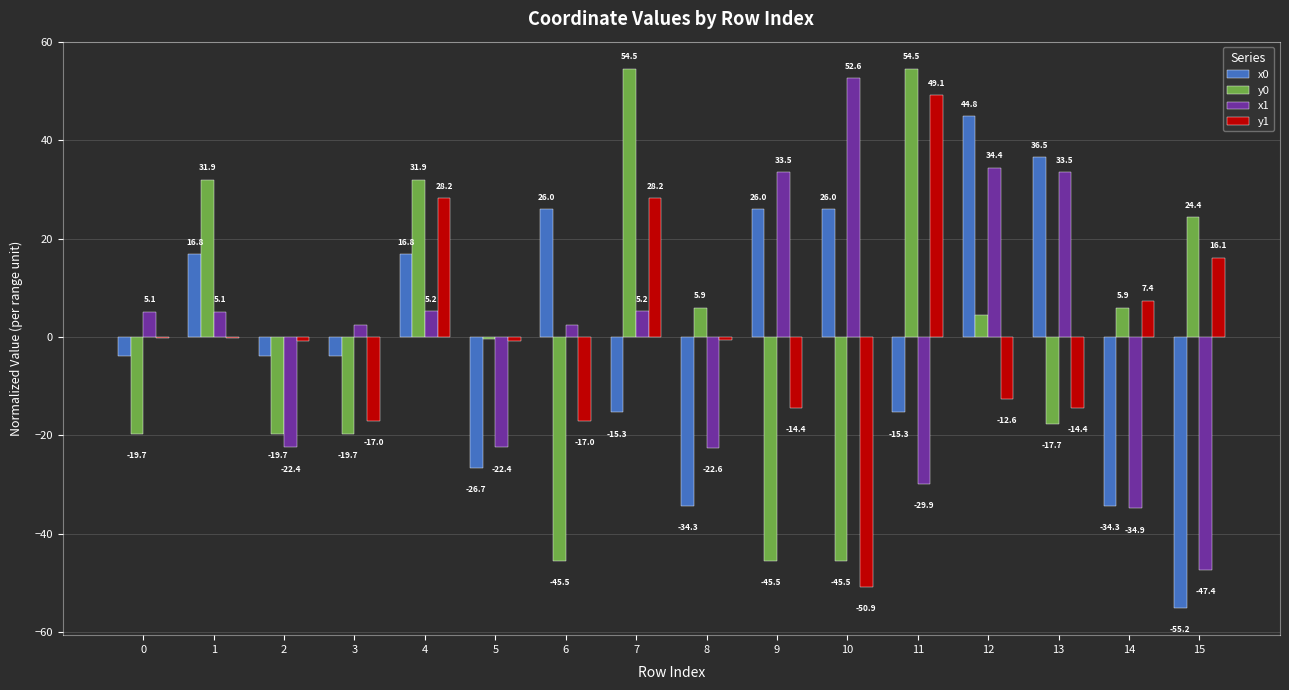

Are the bars grouped side by side (vs. stacked)?

Yes